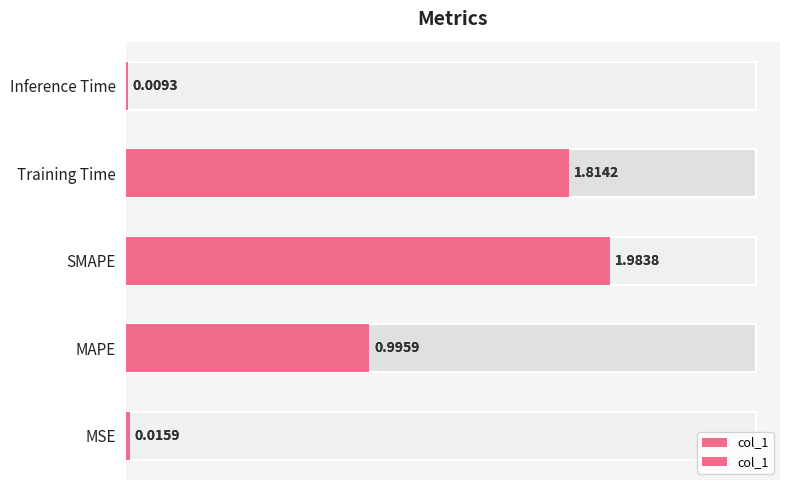

Reading left to right, extract all data points from this chart.

0.0	1.0	2.0	1.8	0.0